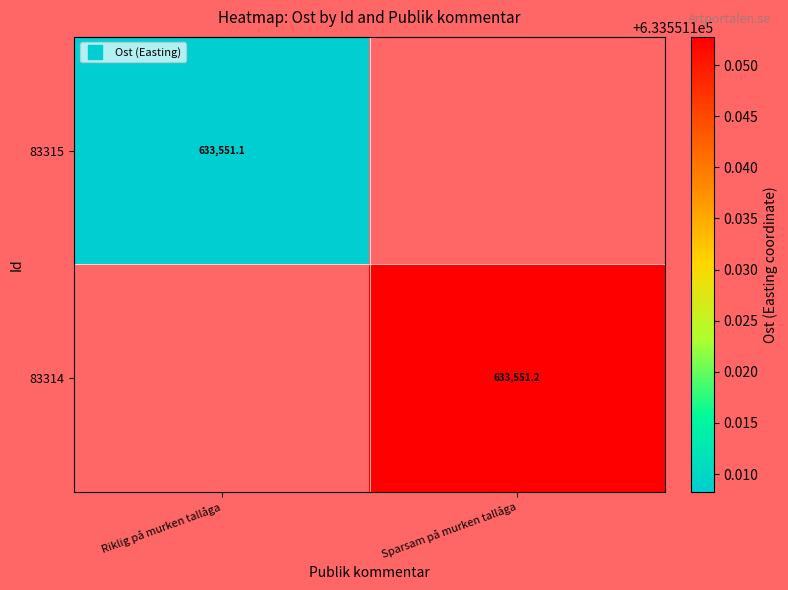

The value of 83315 at Riklig på murken tallåga is 633551.1. True or false?

True